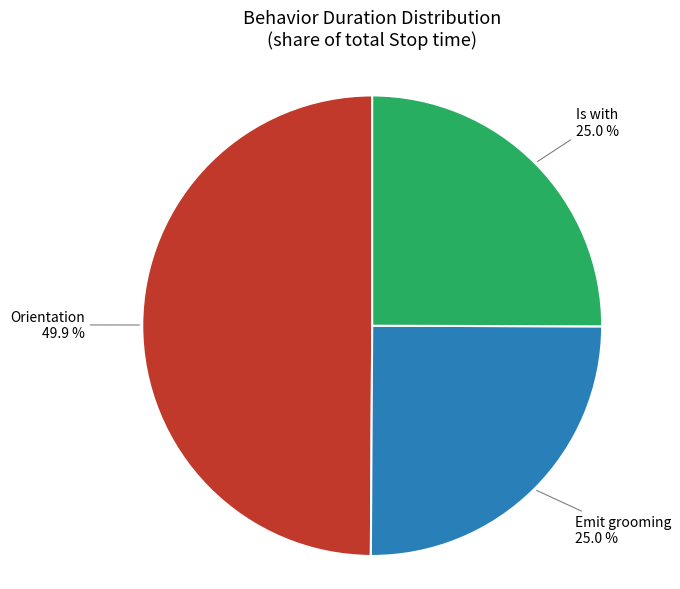

How many slices are in this pie chart?

3